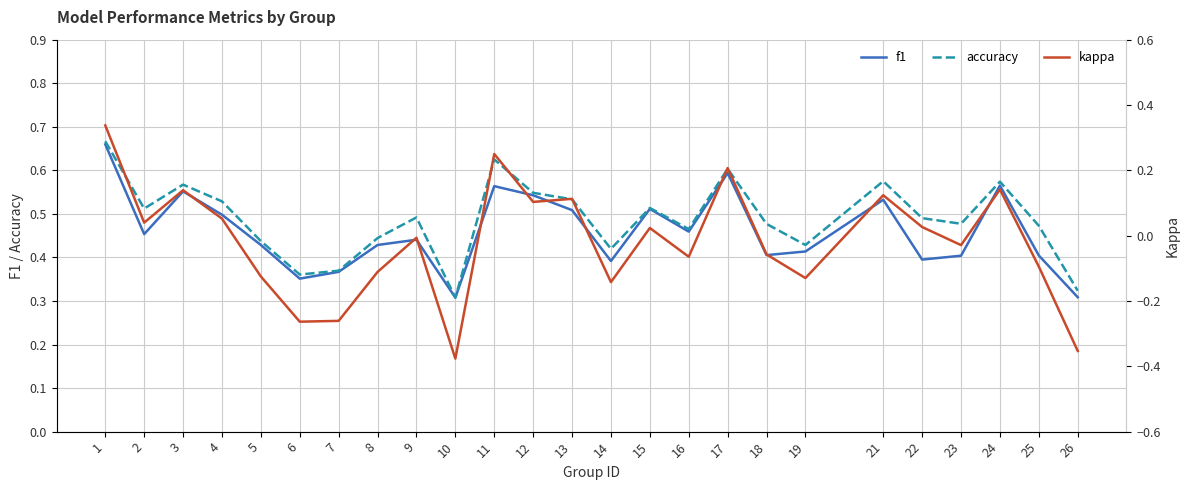

What are all the series names shown in the legend?

f1, accuracy, kappa